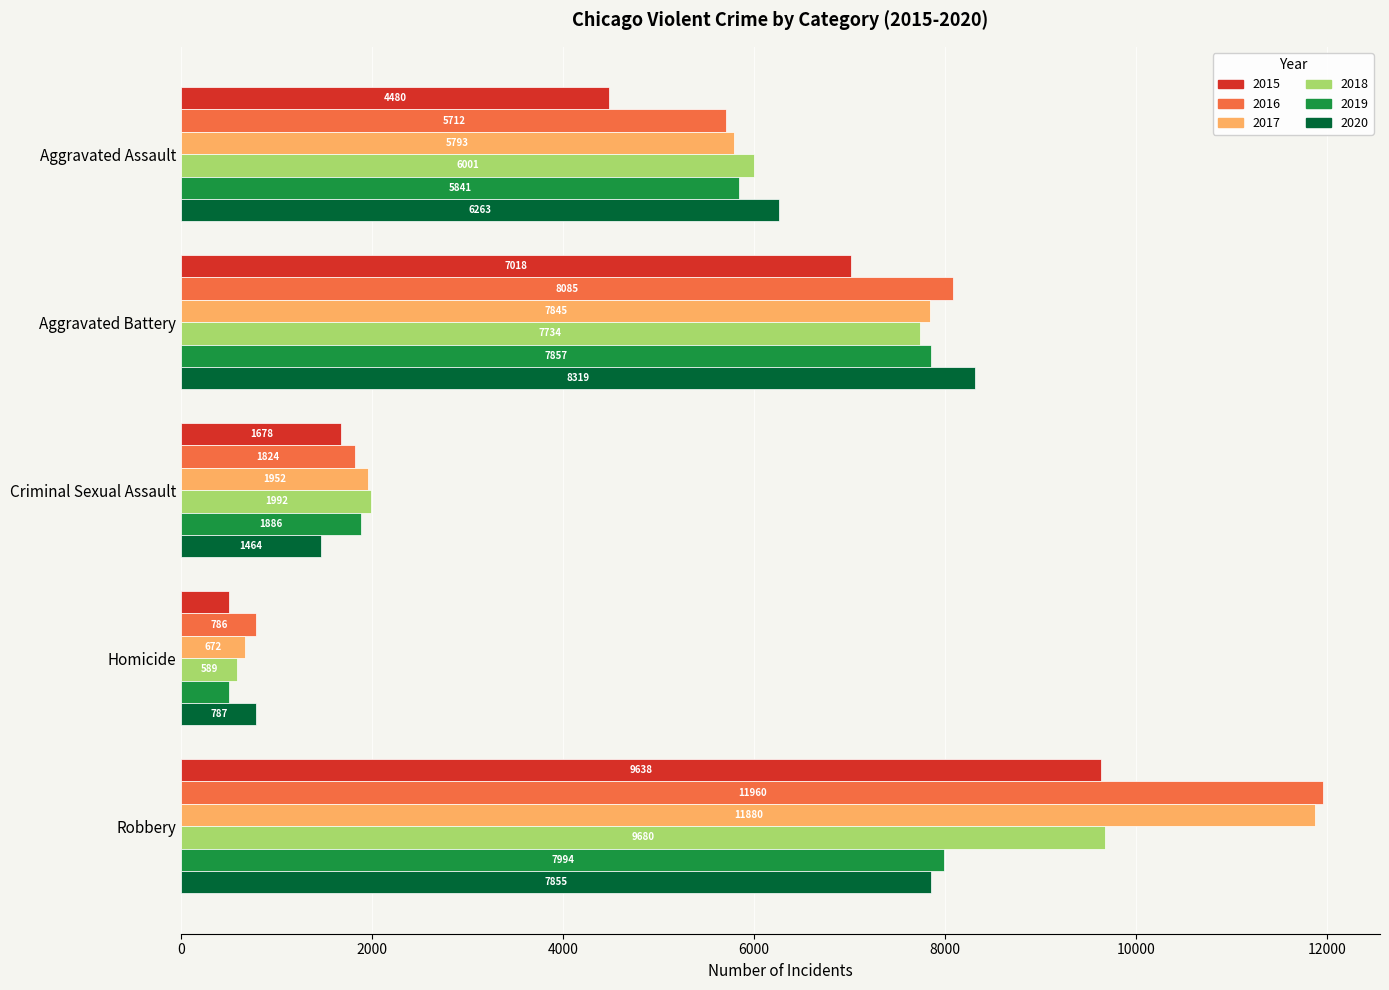

Which series has the largest total across all categories?

2016